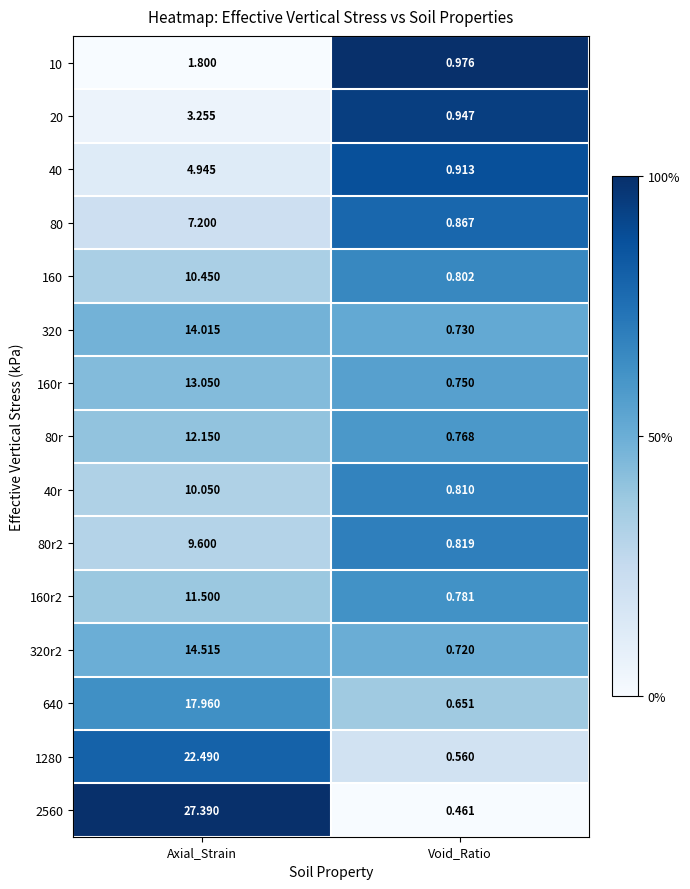

Where does the 160 series first go above 10?

Axial_Strain